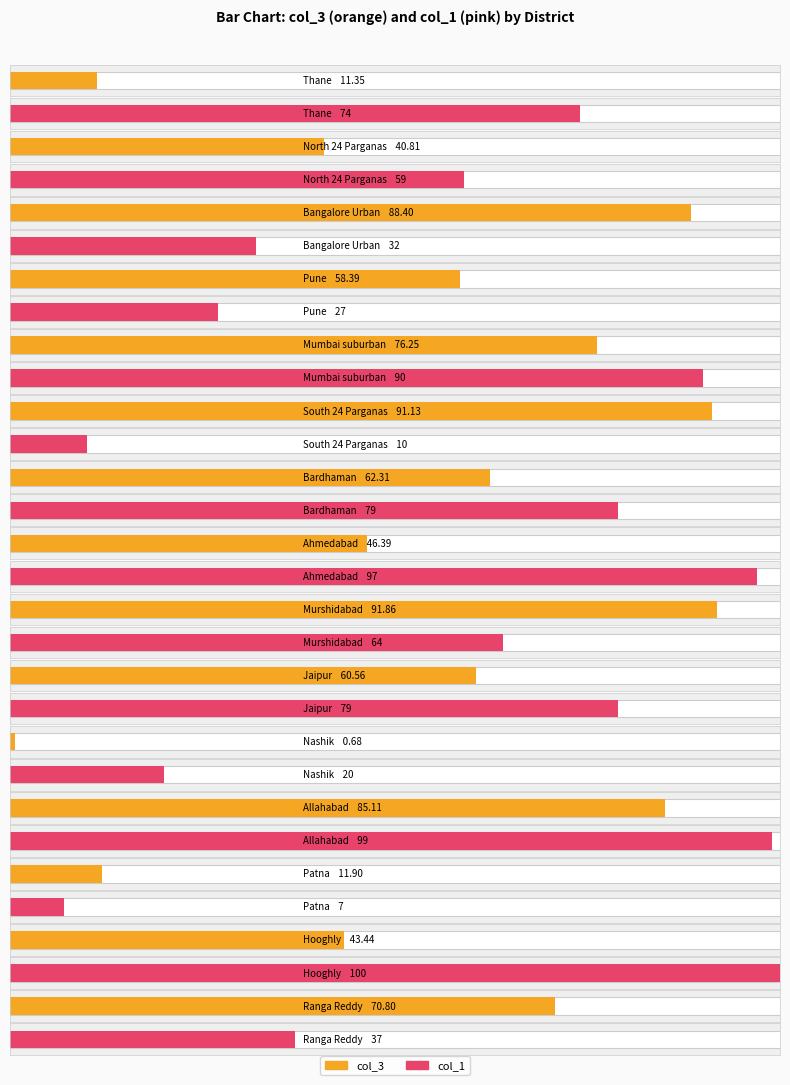

At how many categories does at least one series exceed 10?

15